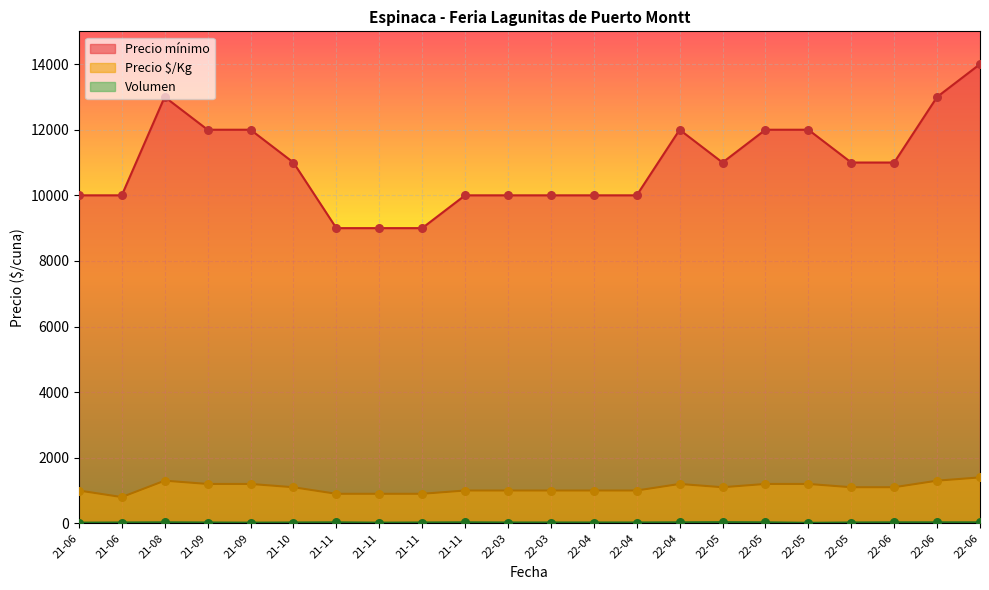

Which series has the largest total across all categories?

Precio mínimo